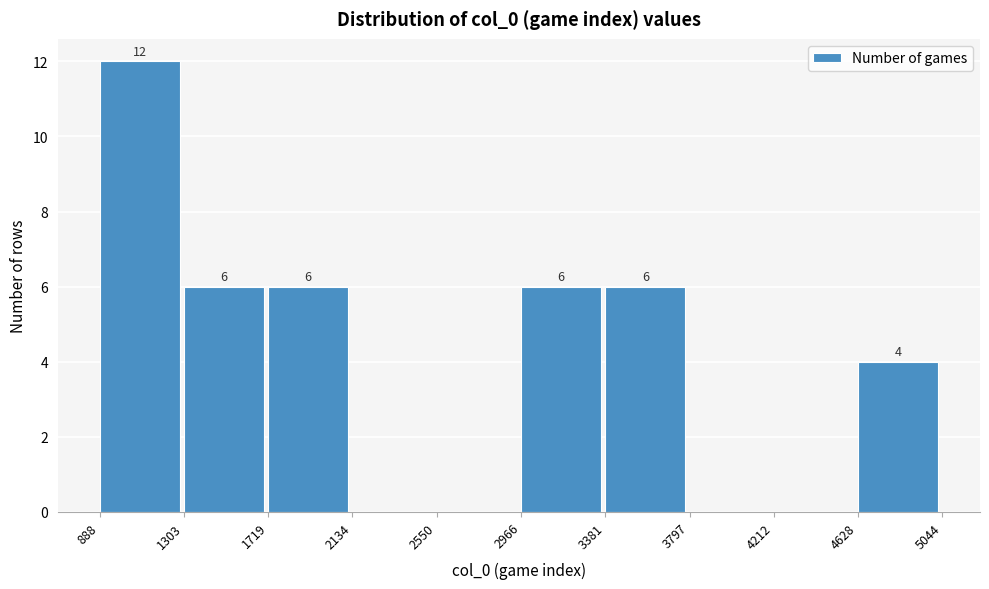

Over which range of the x-axis is the bar tallest?

888 to 1303